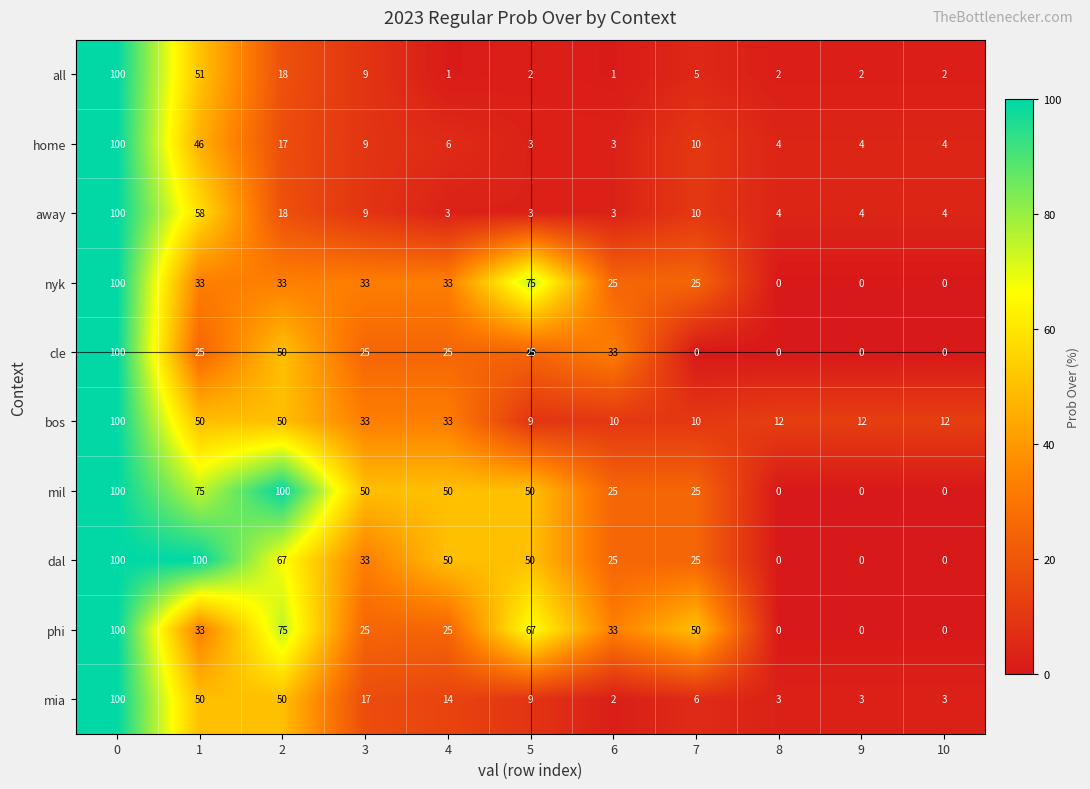

What is the difference between the highest and lowest values at 10?

12